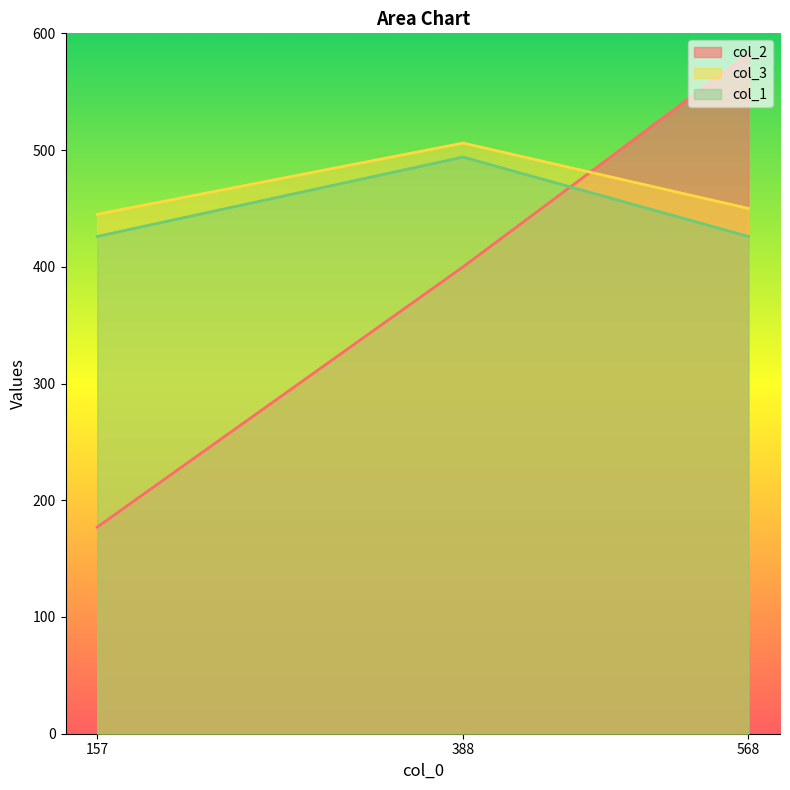

What is the lowest value of the col_2 series?

177